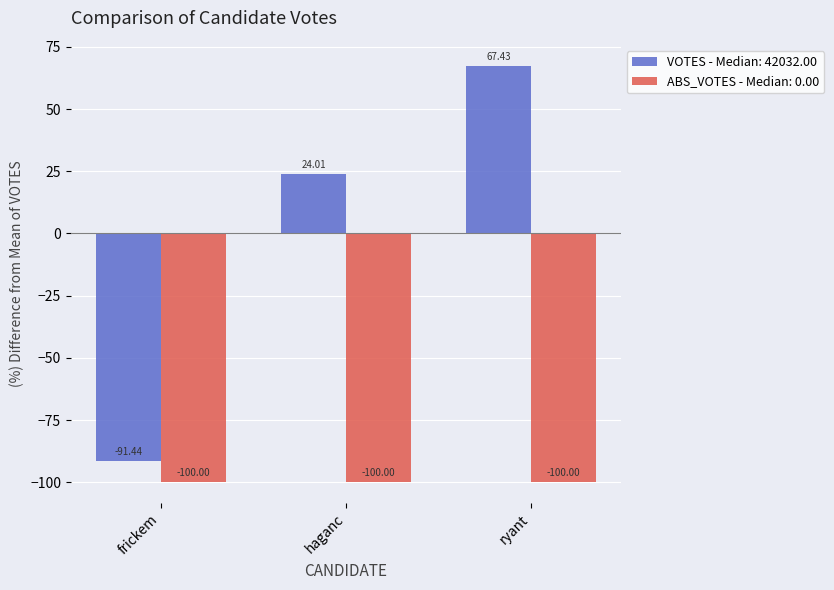

How many data points does each series have?

3